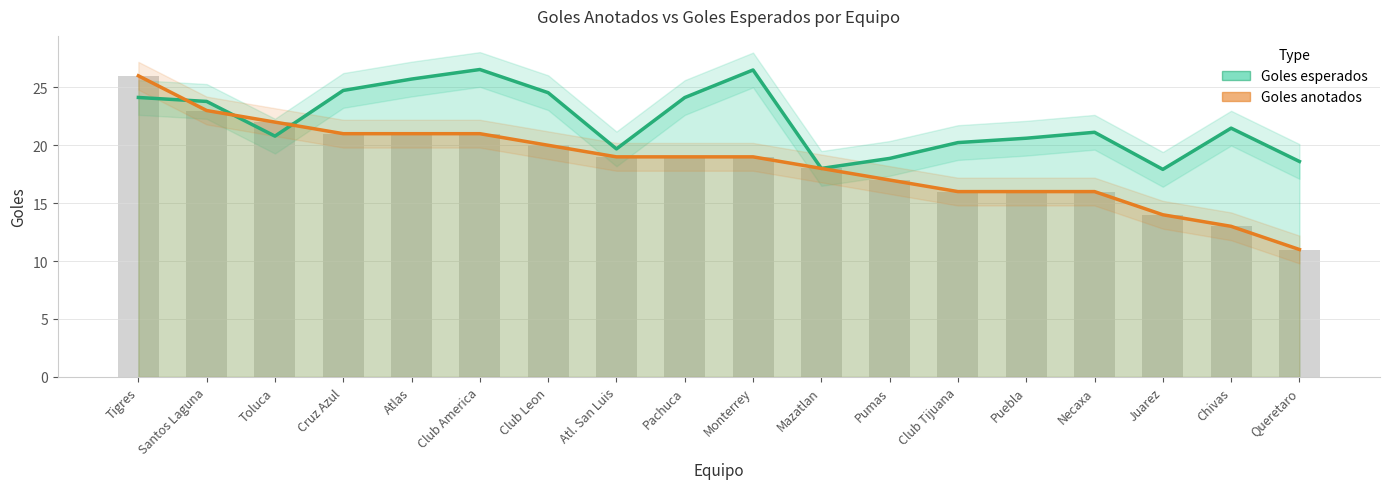

Are the bars horizontal?

No